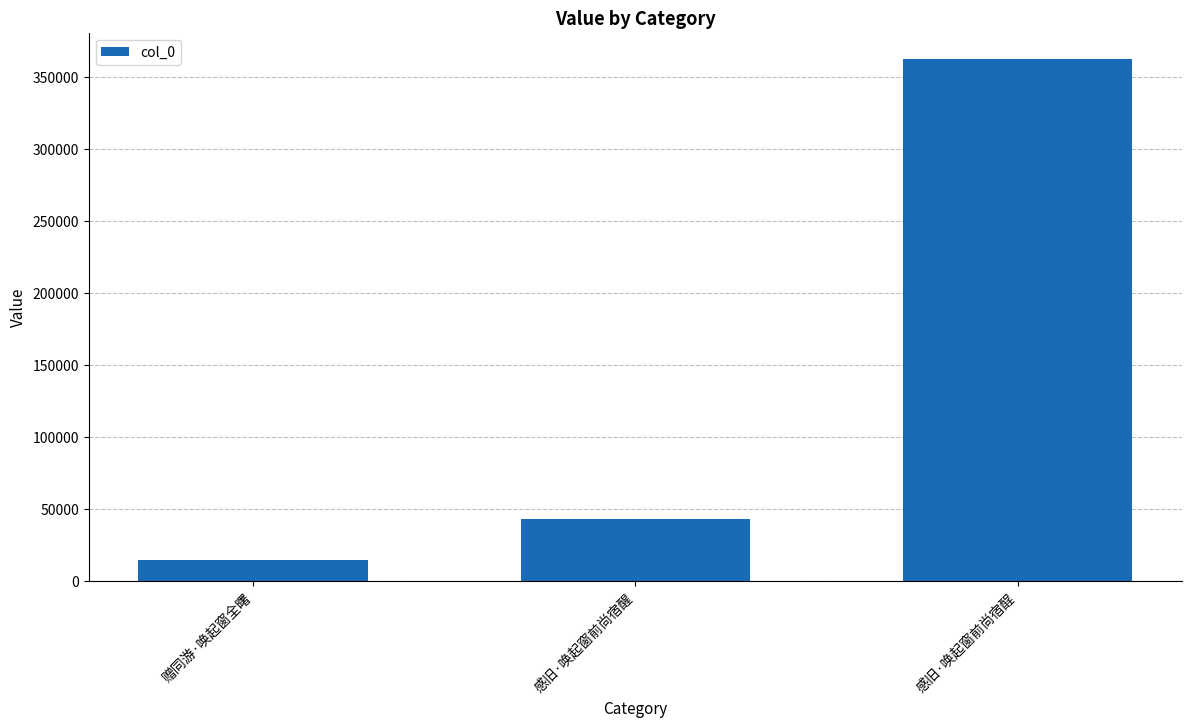

How many series are shown in this chart?

1